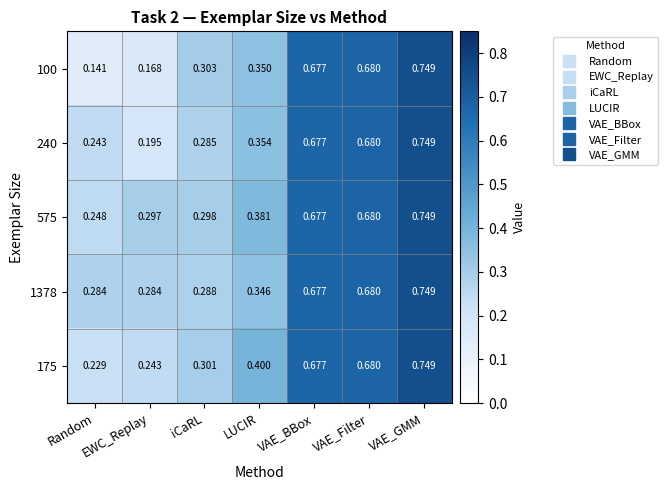

Which series changed the most between Random and LUCIR?

100